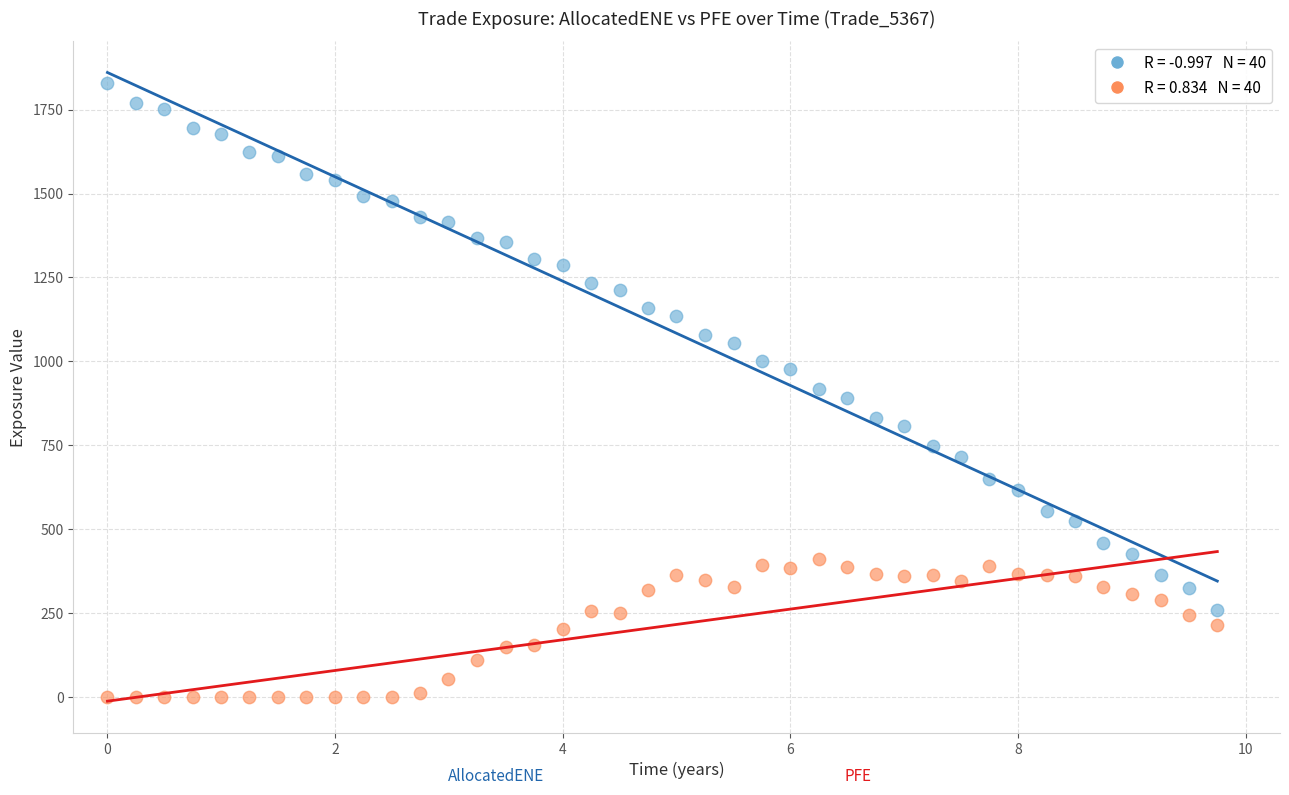

Across all data points, what is the range of X values (max minus min)?

9.7